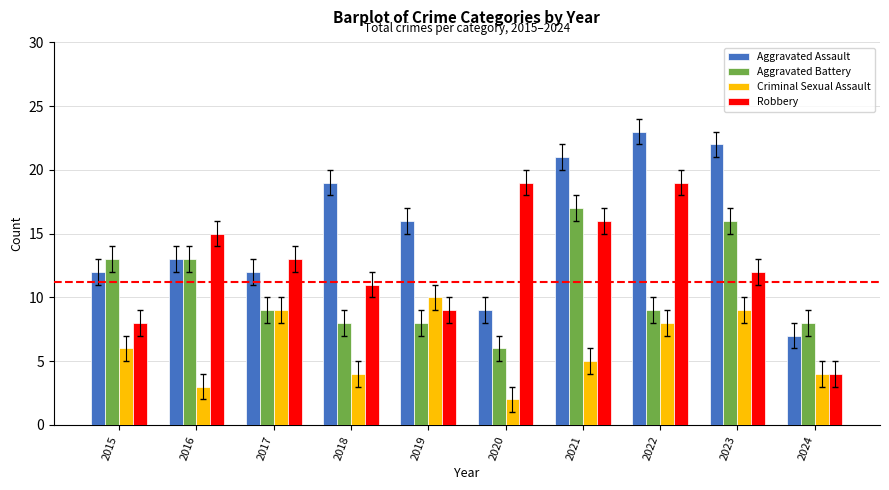

True or false: Aggravated Assault has a value of 22 at 2023.

True